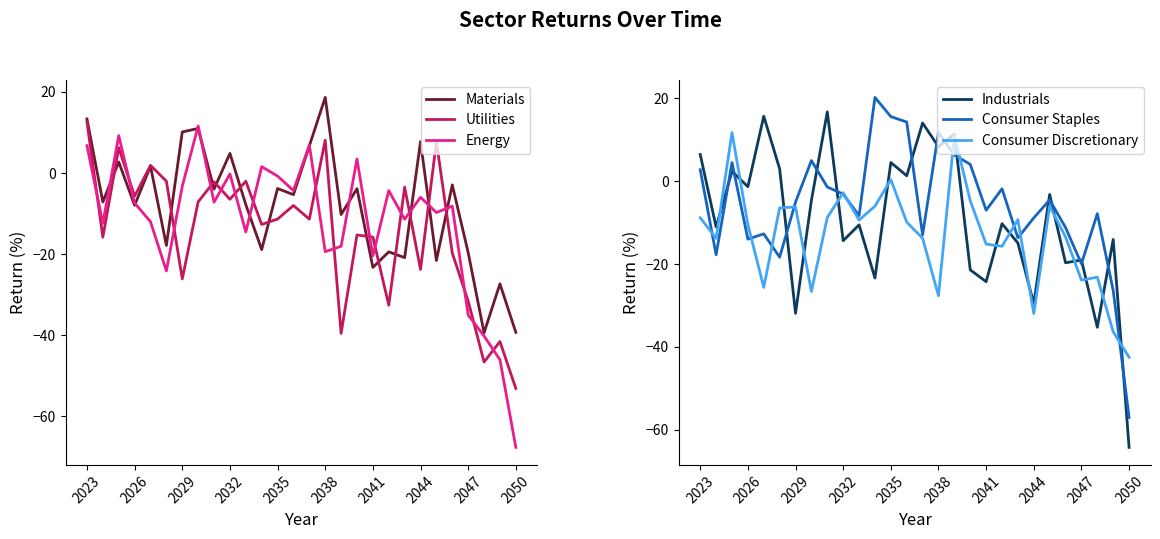

Which series has the largest total across all categories?

Consumer Staples